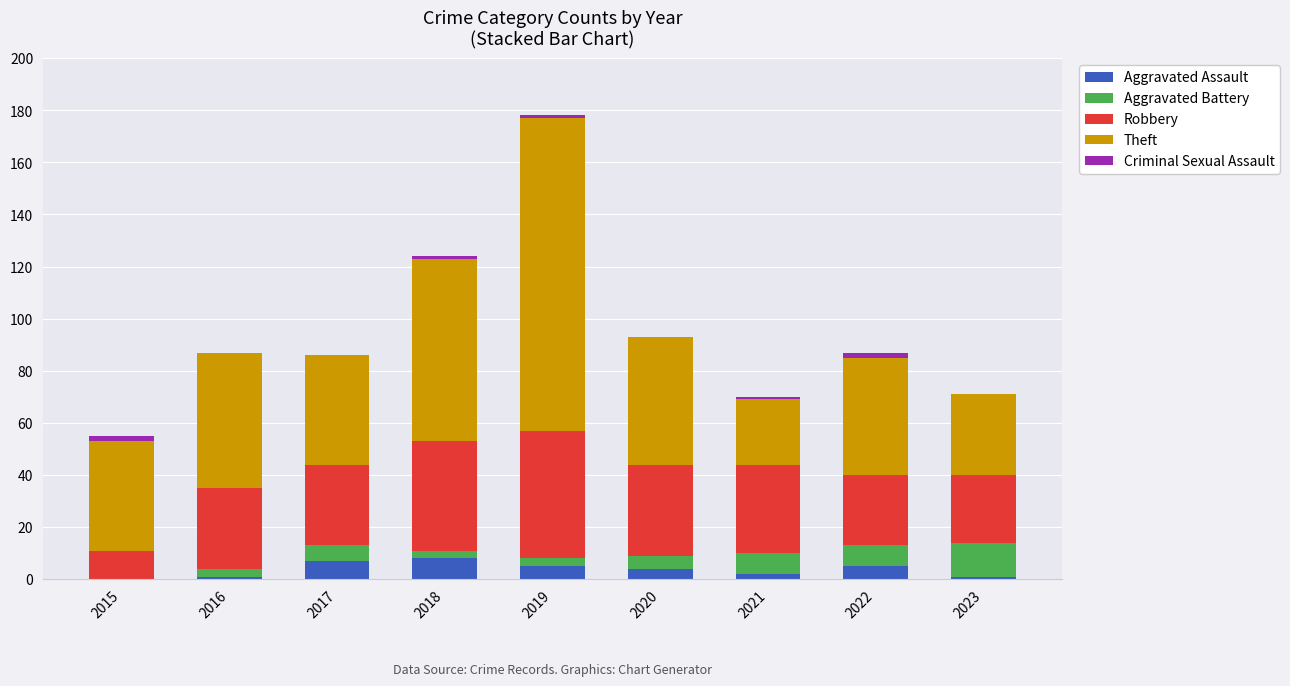

Count the number of categories in the chart.

9